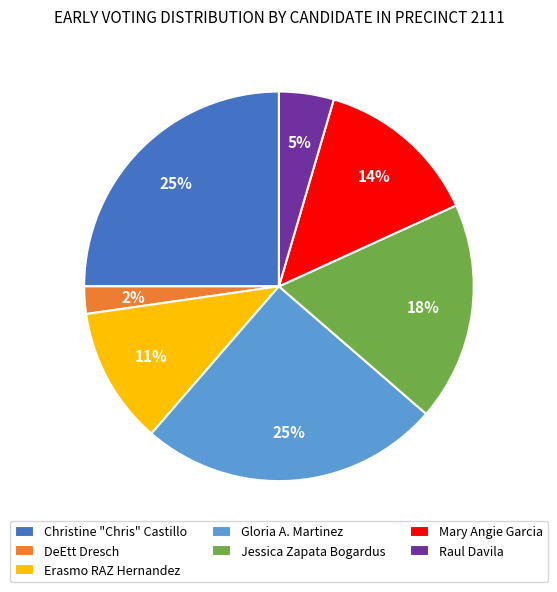

Combined, do Erasmo RAZ Hernandez and Jessica Zapata Bogardus account for over 50%?

No